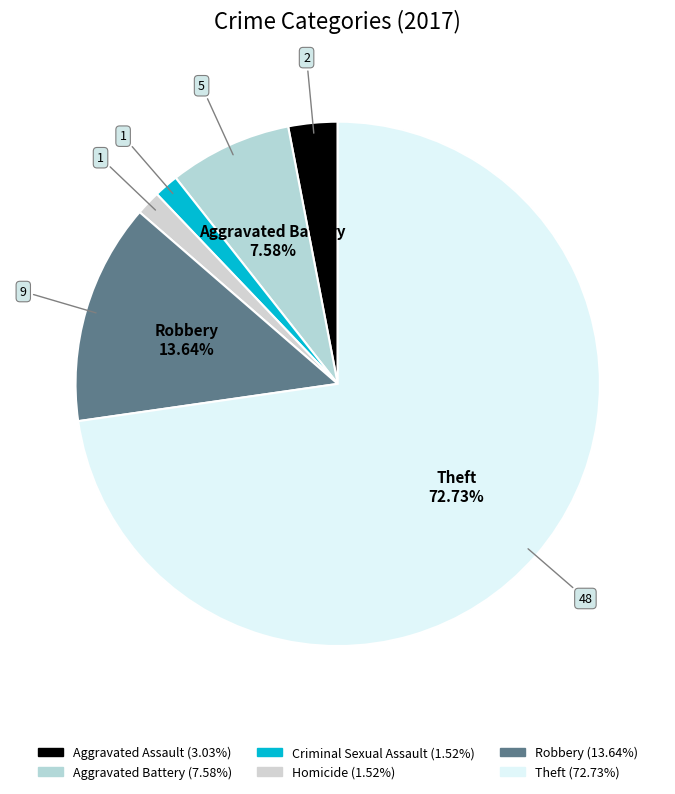

Is there any slice that represents more than half of the pie?

Yes